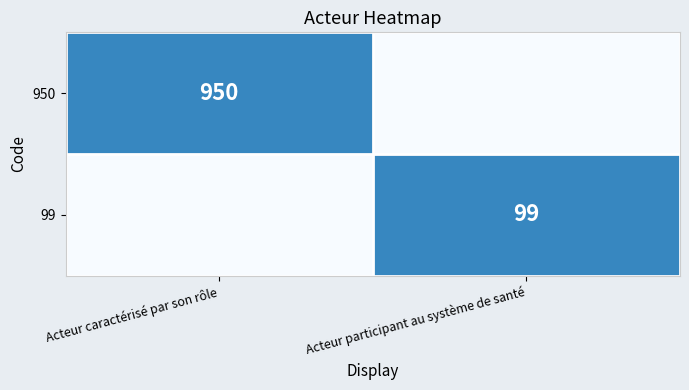

At which category is the sum across all series the highest?

Acteur caractérisé par son rôle